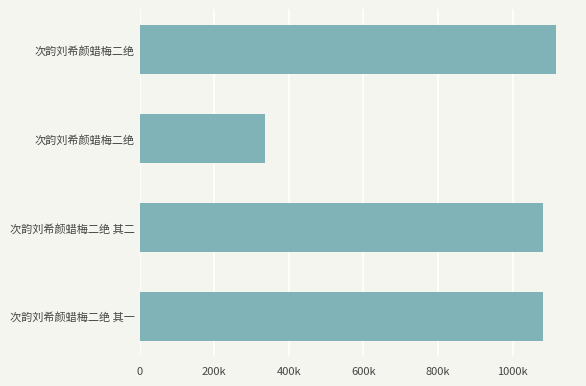

What is the minimum value shown in the chart?

335154